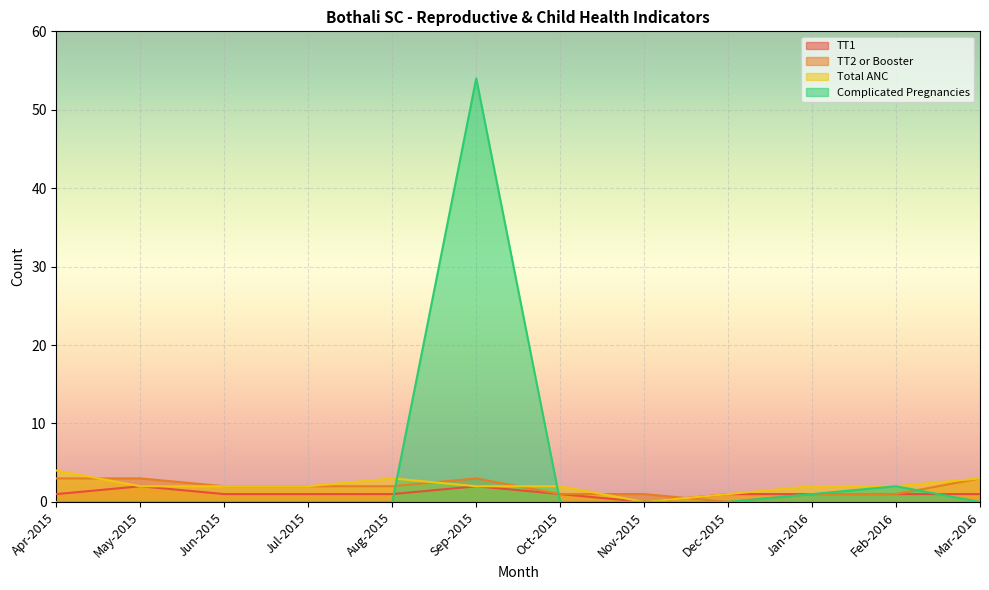

How many times do TT1 and TT2 or Booster cross each other?

1